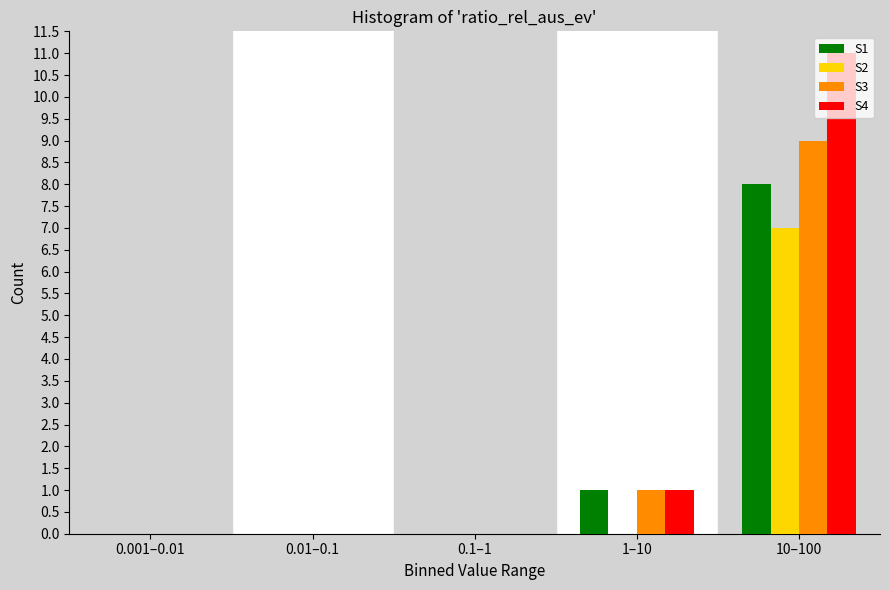

Reading left to right, what are all the values shown in this chart?

S1: 0.001–0.01=0	0.01–0.1=0	0.1–1=0	1–10=1	10–100=8
S2: 0.001–0.01=0	0.01–0.1=0	0.1–1=0	1–10=0	10–100=7
S3: 0.001–0.01=0	0.01–0.1=0	0.1–1=0	1–10=1	10–100=9
S4: 0.001–0.01=0	0.01–0.1=0	0.1–1=0	1–10=1	10–100=11